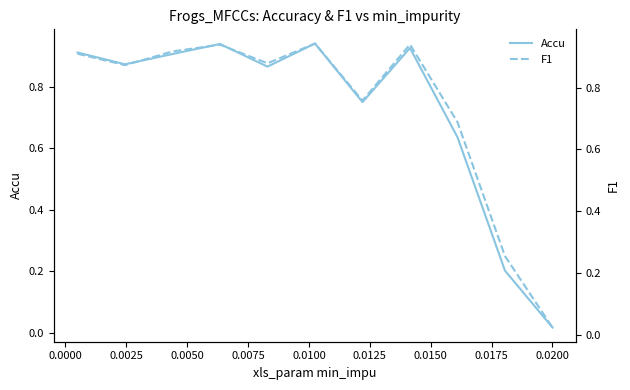

In F1, how many points are lower than both neighbors (excluding endpoints)?

3